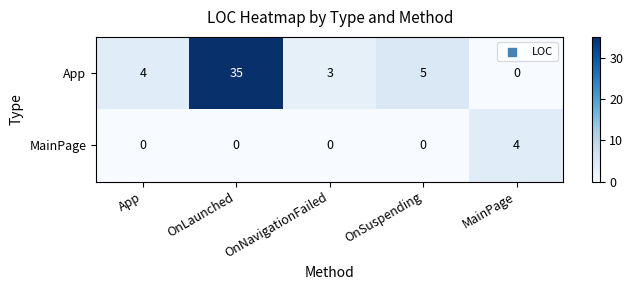

At MainPage, list the series in order from largest to smallest.

MainPage, App